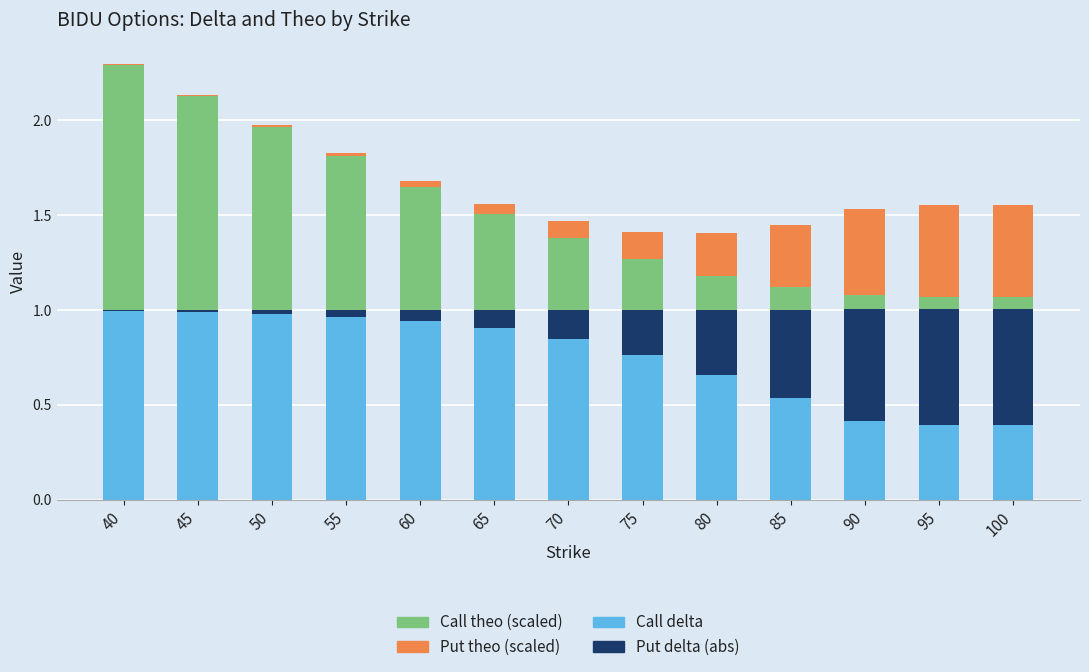

The Call delta series shows 0.5 at 65. True or false?

False